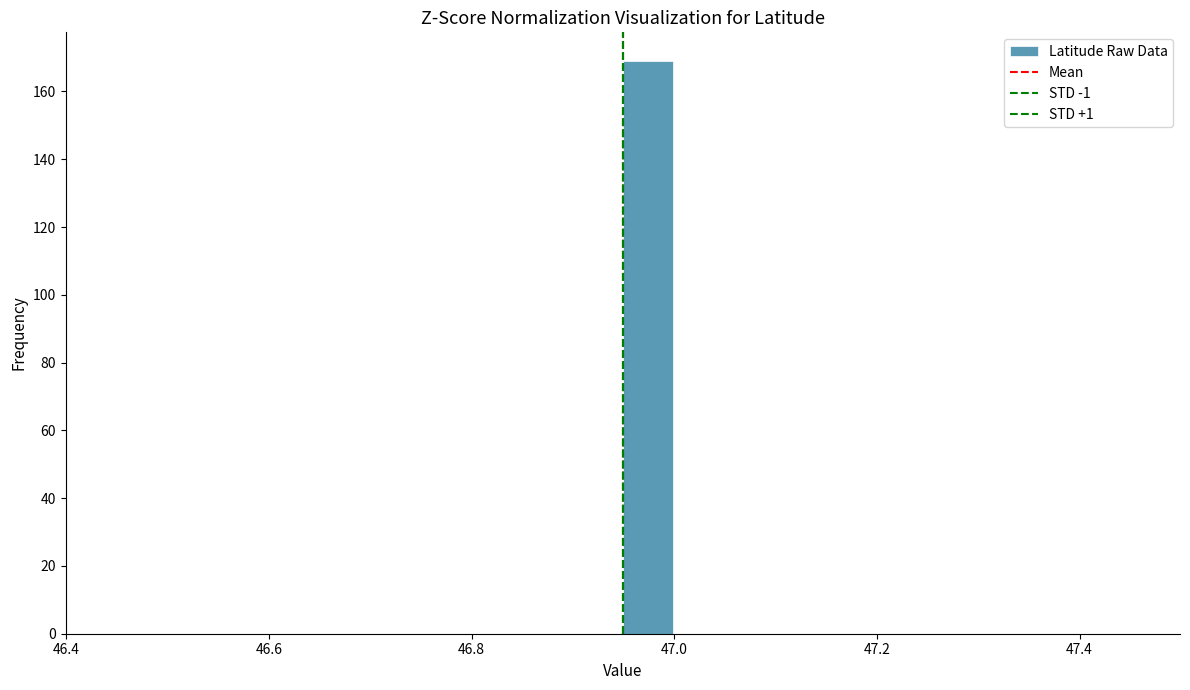

Read against the x-axis, roughly where is the centre of the tallest bar?

46.98